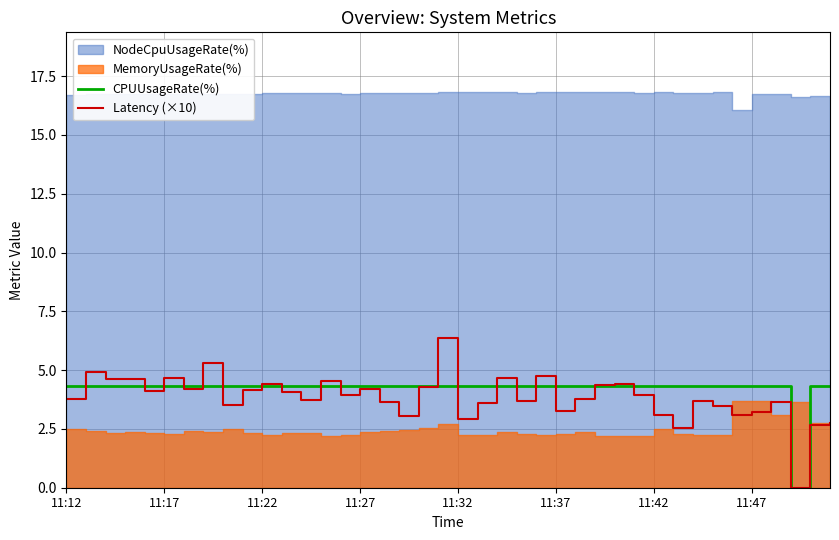

True or false: Latency (×10) has a value of 6.4 at 11:27.

False